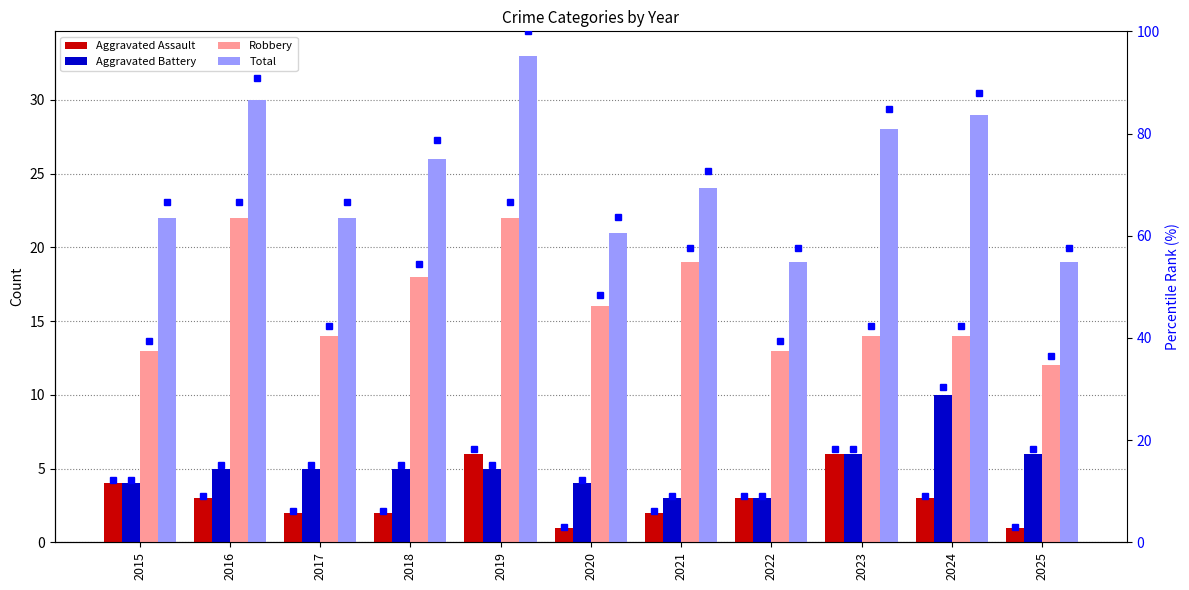

What value does the Aggravated Battery series have at 2019?

5